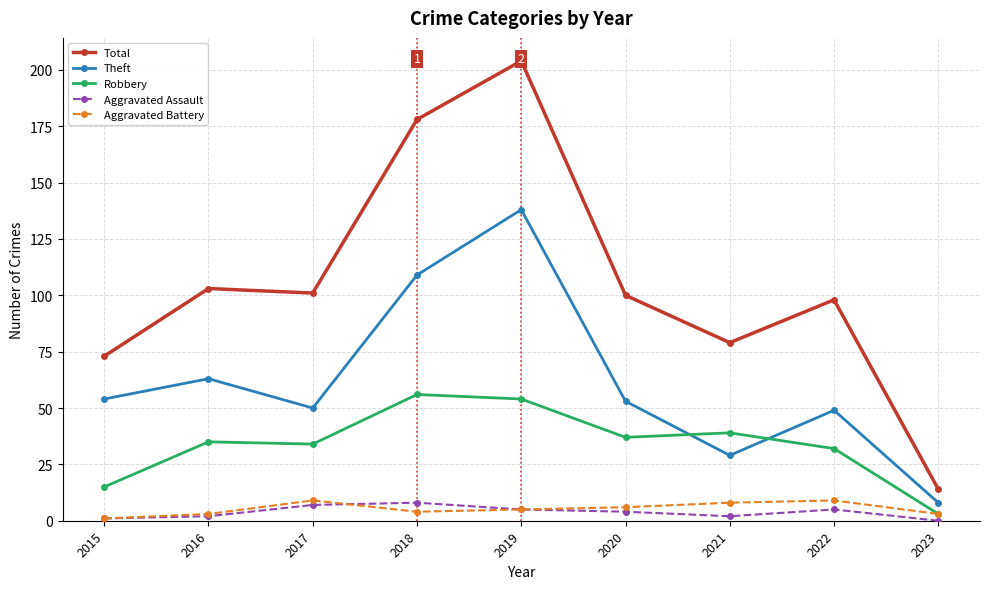

How many data points in Theft are less than 53?

4